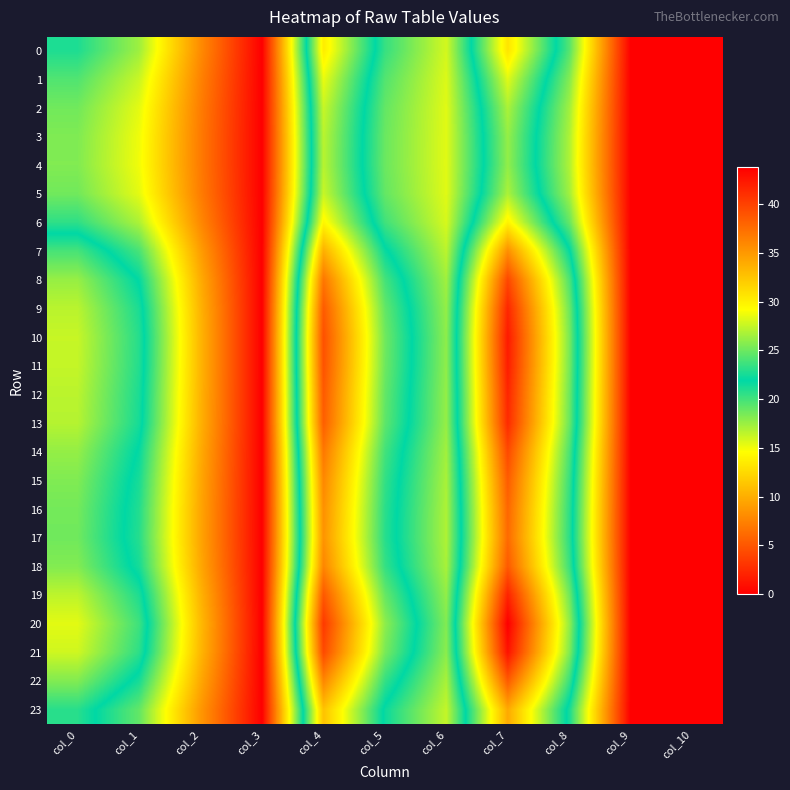

Which series has the largest total across all categories?

20